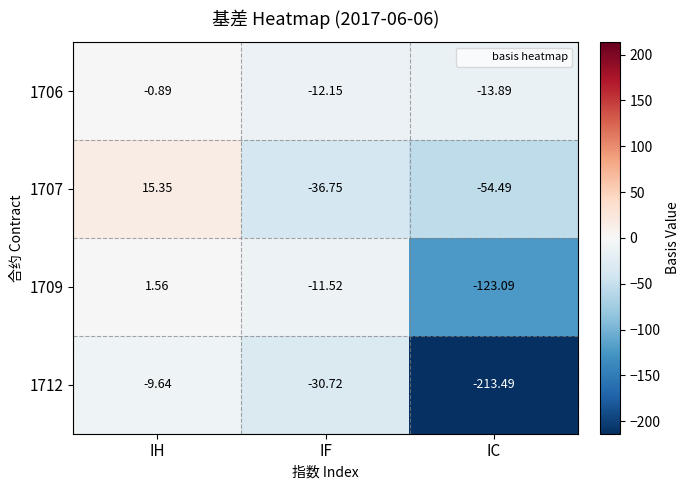

Rank the series by their maximum value, from lowest to highest.

1712, 1706, 1709, 1707